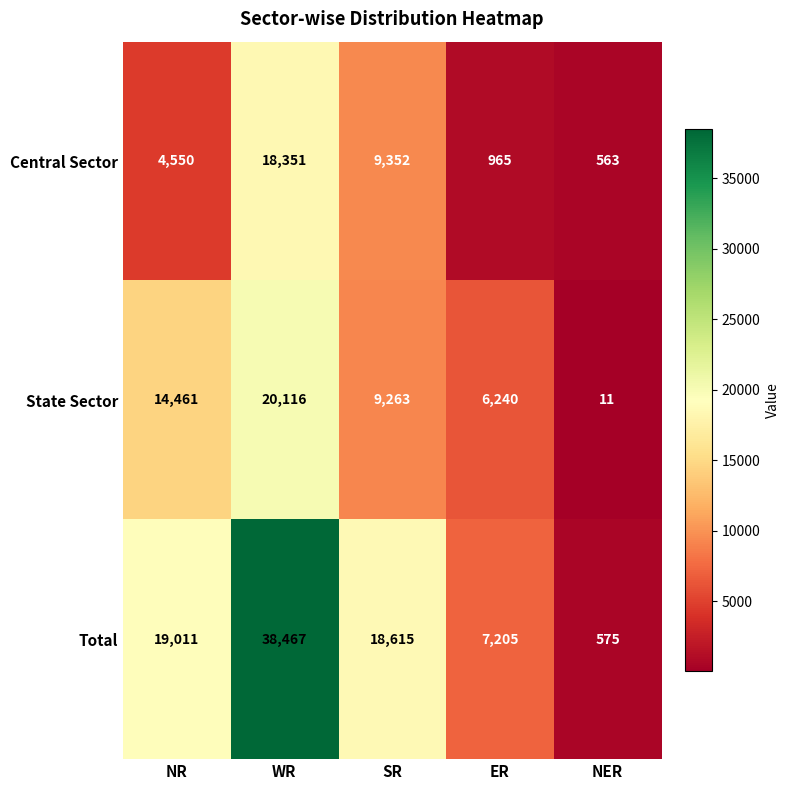

Which series changed the most between WR and ER?

Total